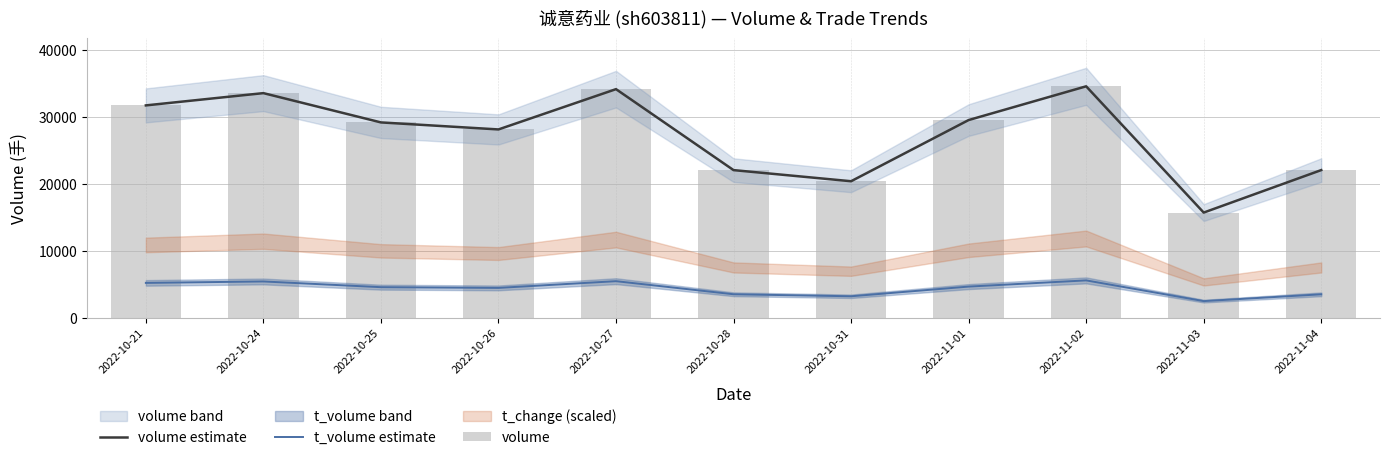

What is the smallest value displayed?

2497